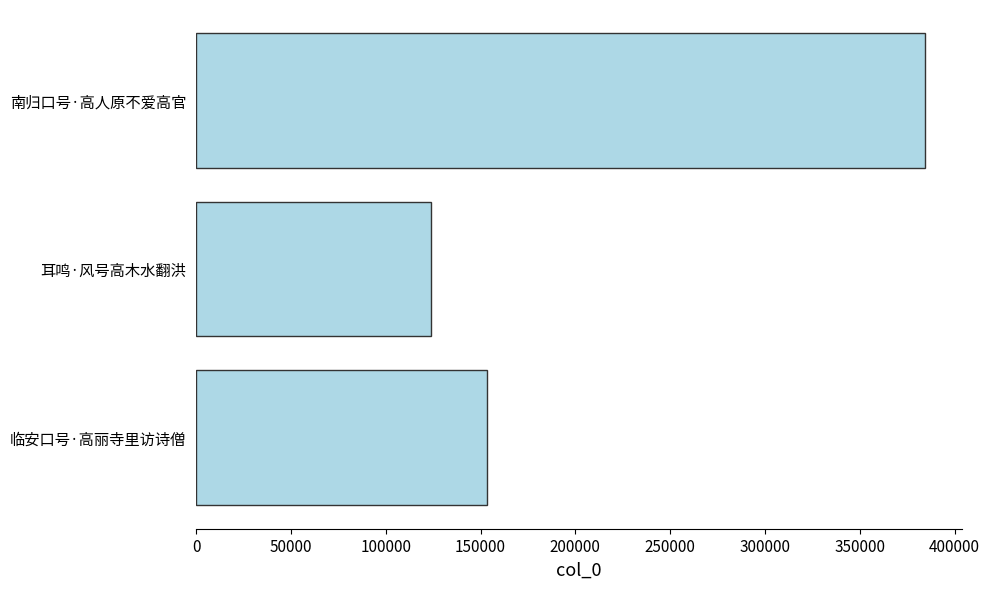

What is the difference between the maximum and minimum values?

260712